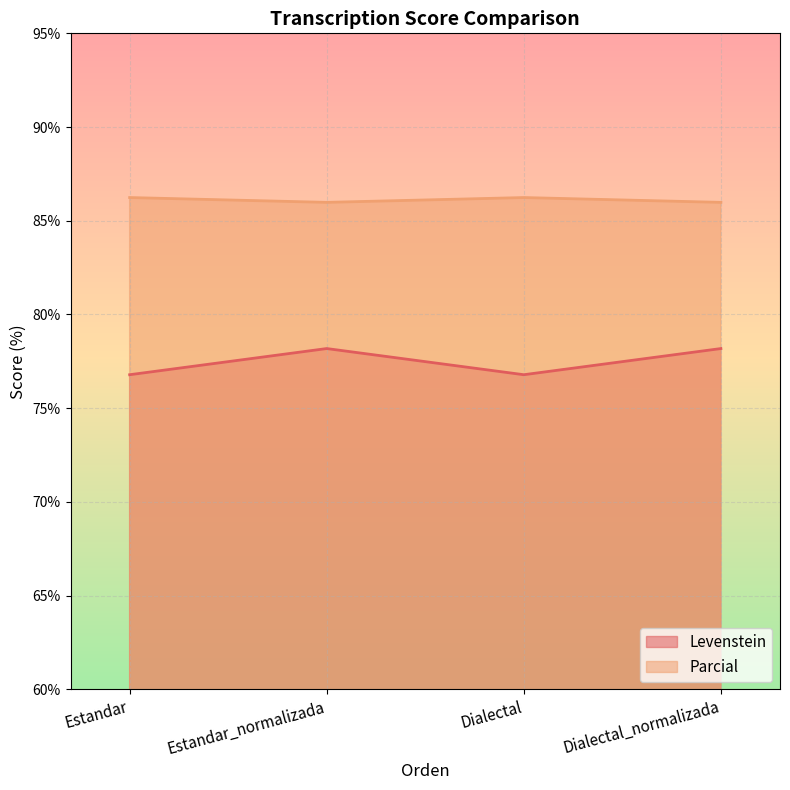

Which series has the largest total across all categories?

Parcial